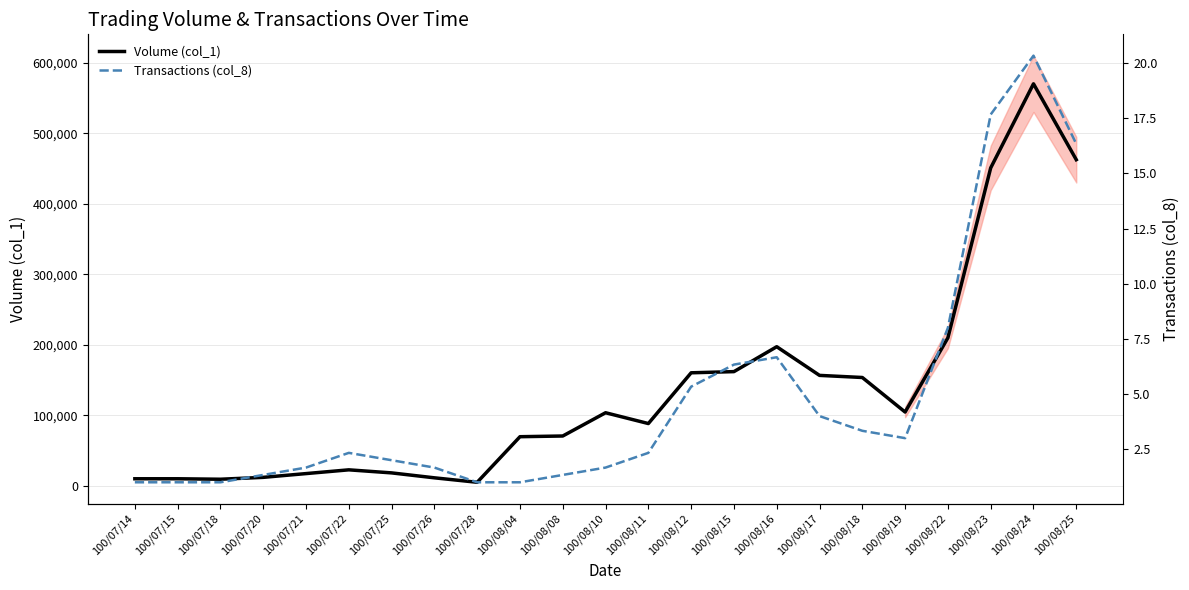

What is the total value across all series at 100/08/16?

197340.0